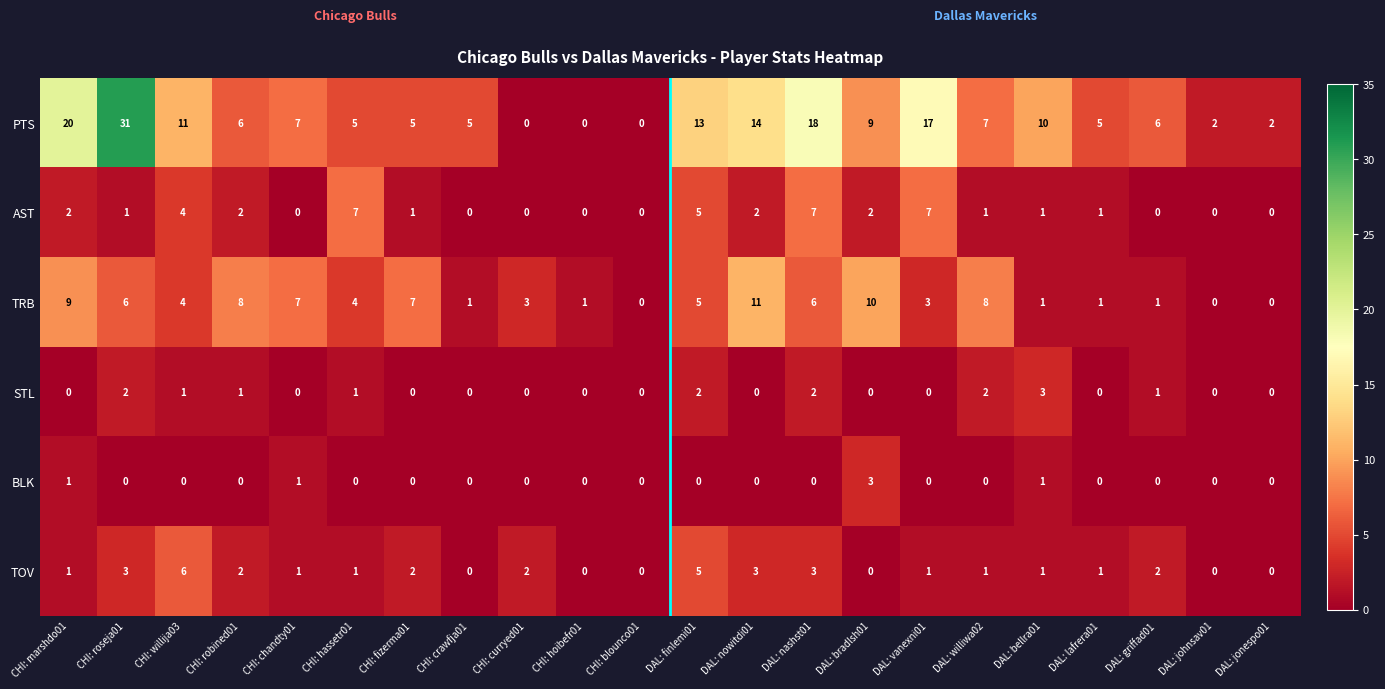

What is the difference between the PTS values at DAL: lafrera01 and CHI: marshdo01?

15